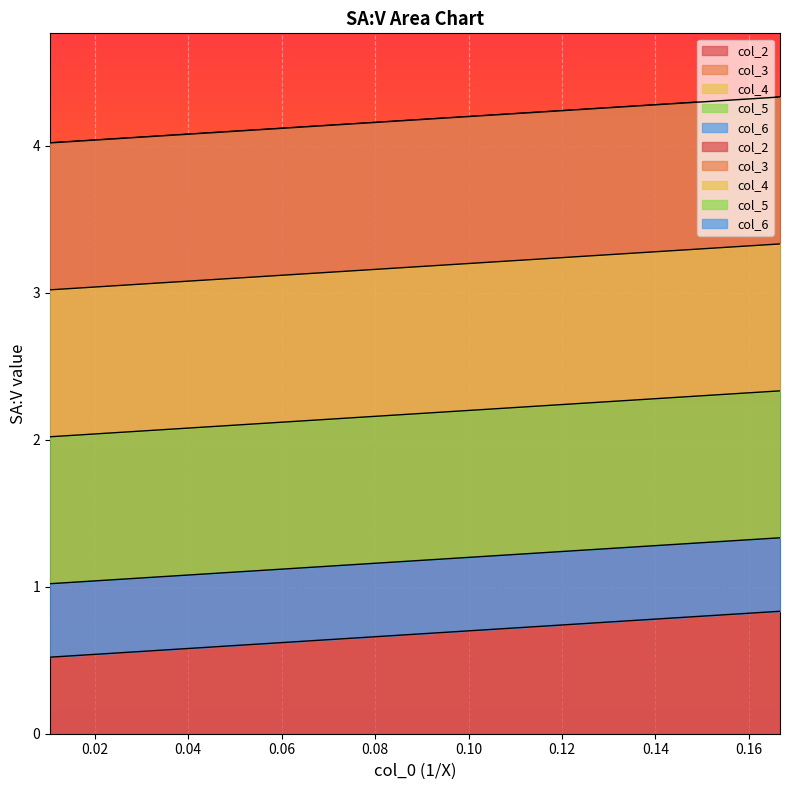

How many lines are shown in the chart?

5